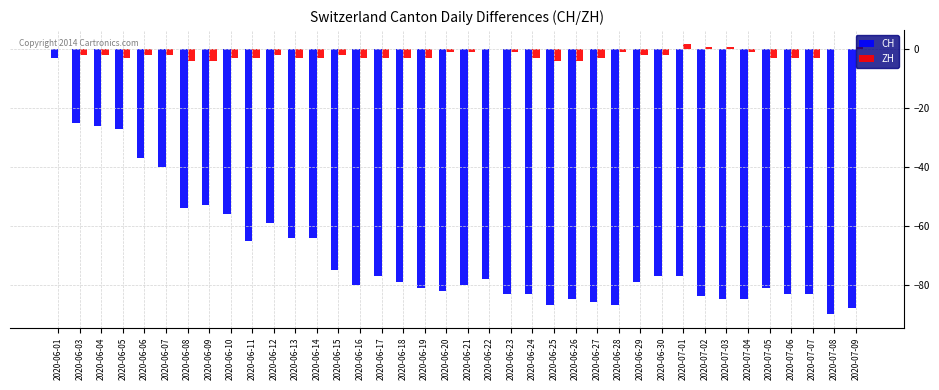

What are all the series names shown in the legend?

CH, ZH